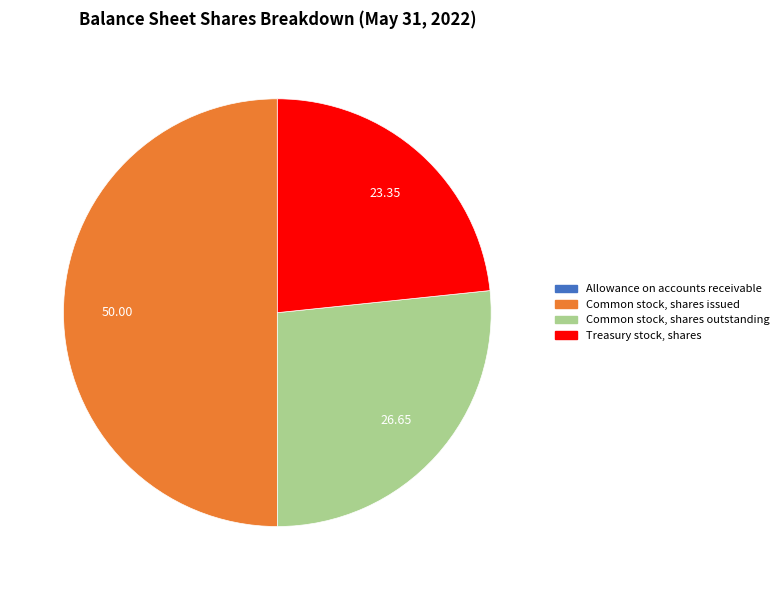

Which slice is the largest?

Common stock, shares issued